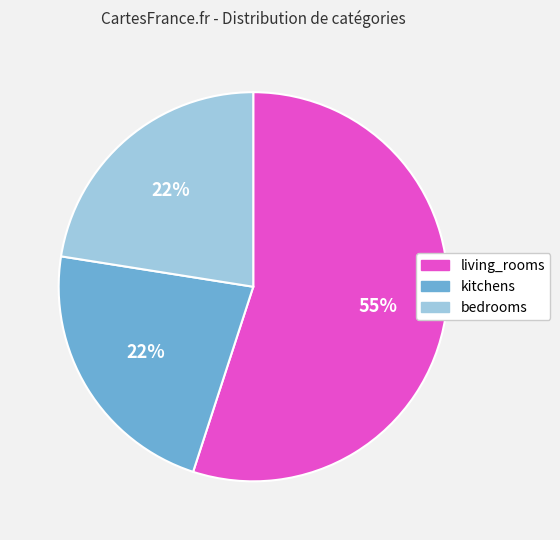

Count the number of slices in the pie.

3